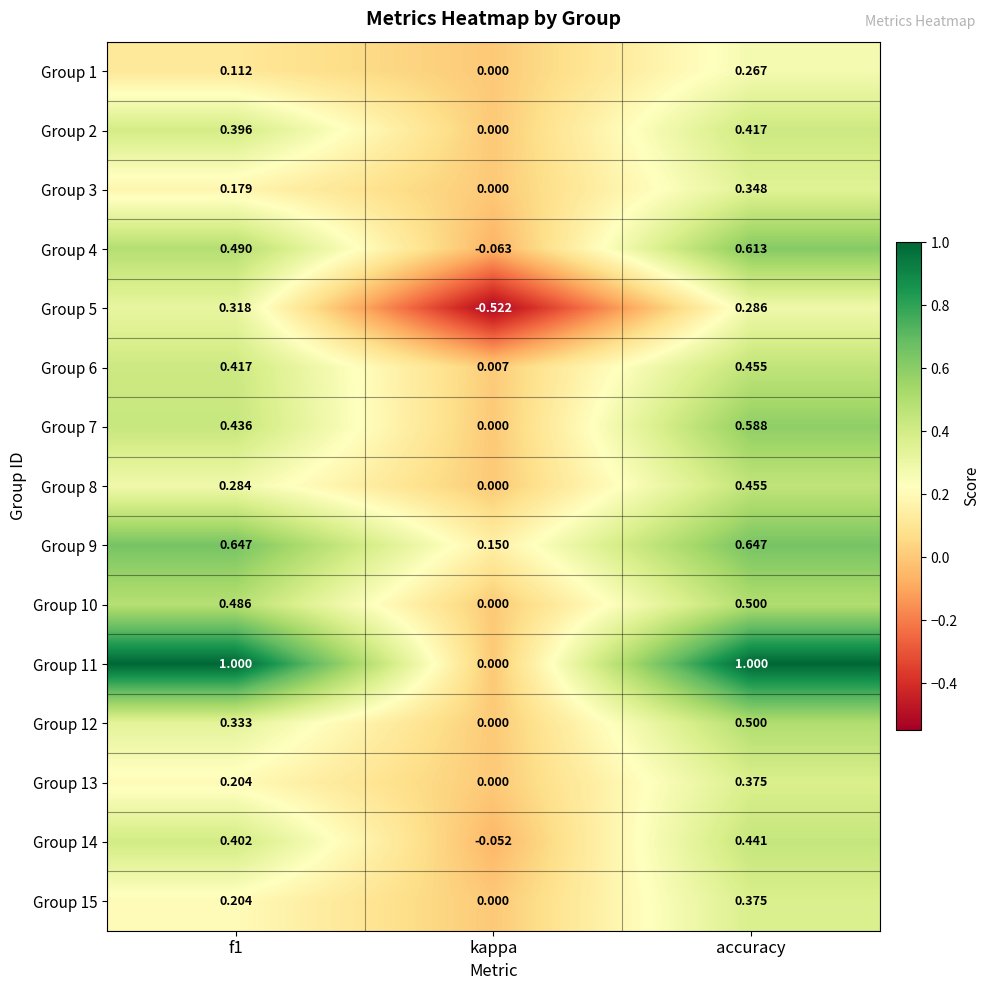

At which label is Group 12 closest to 0?

kappa